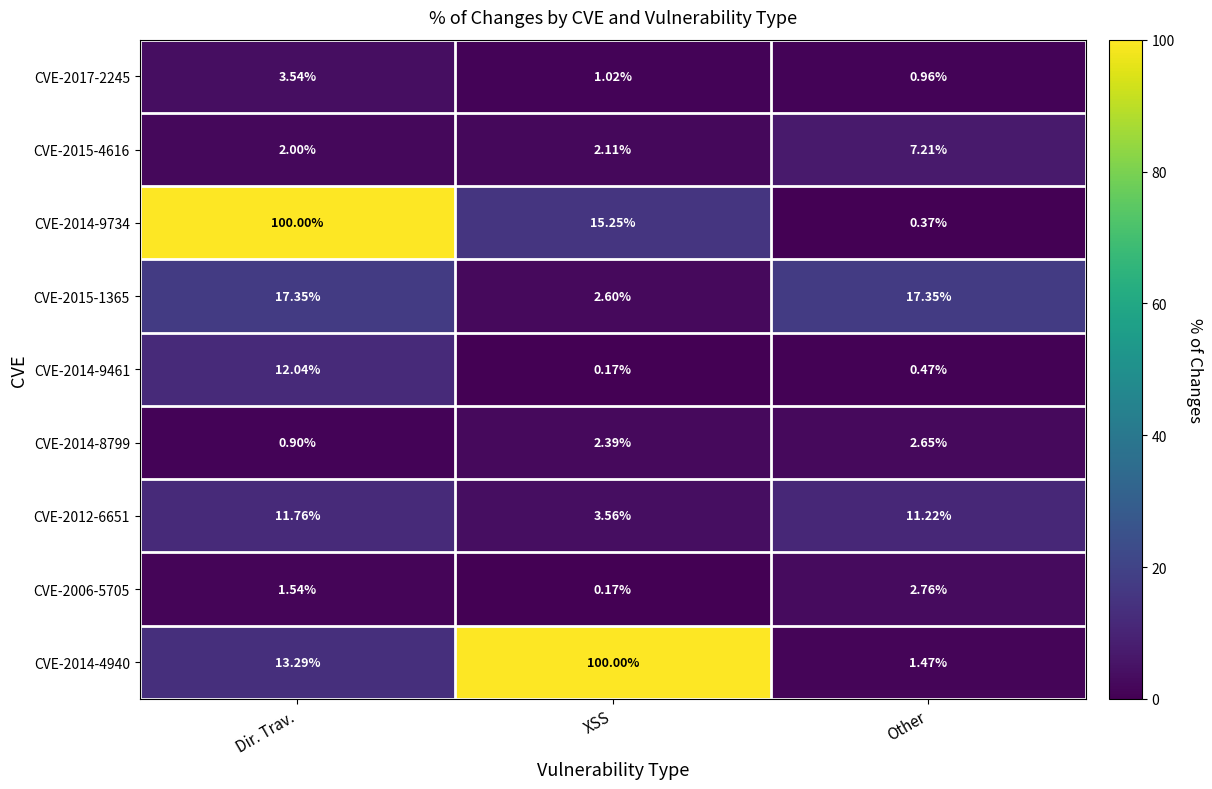

Rank the categories by CVE-2006-5705 value from highest to lowest.

Other, Dir. Trav., XSS